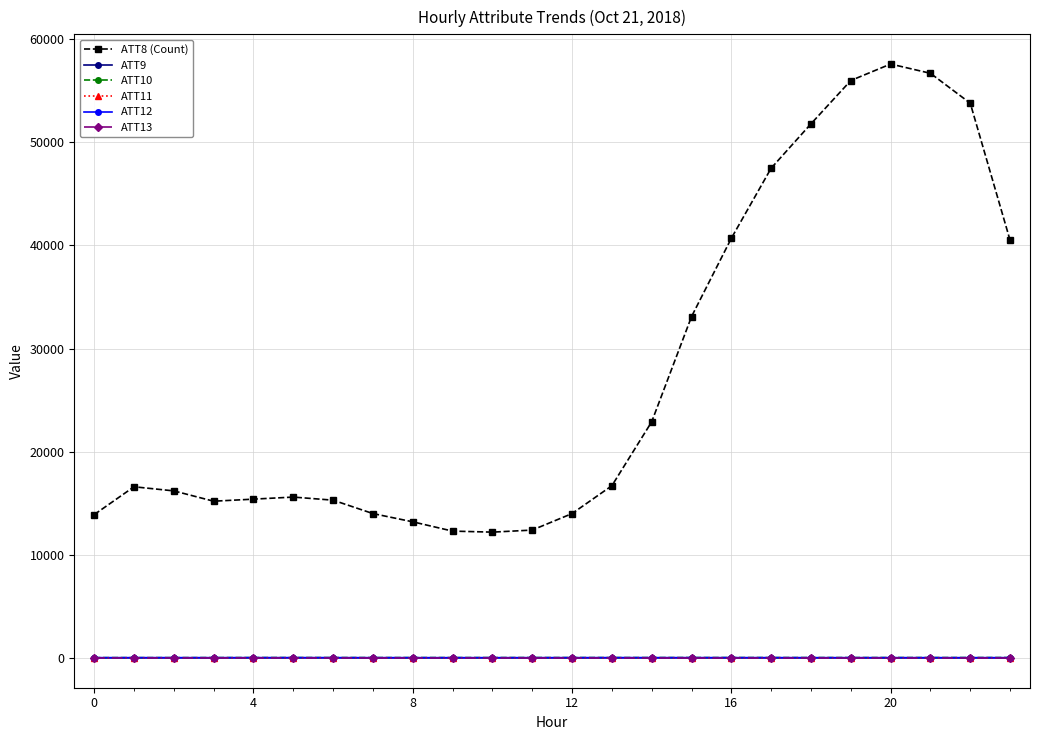

Which series has the widest spread of values?

ATT8 (Count)